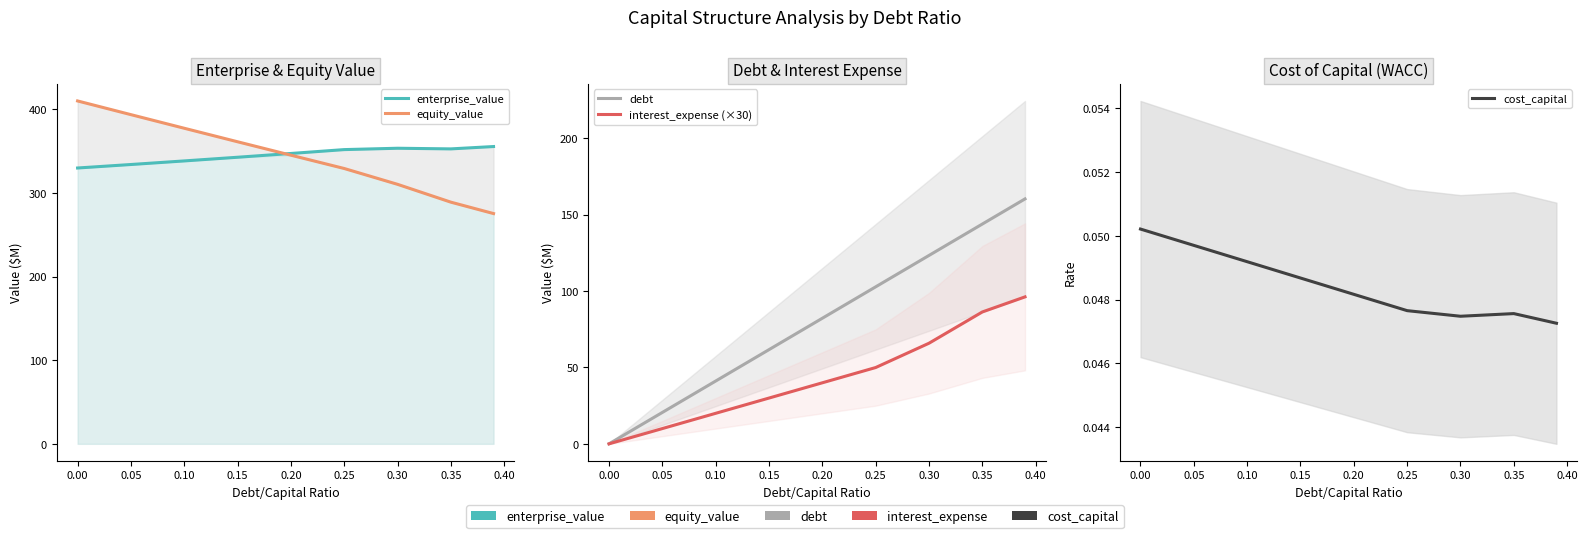

How many lines are shown in the chart?

5